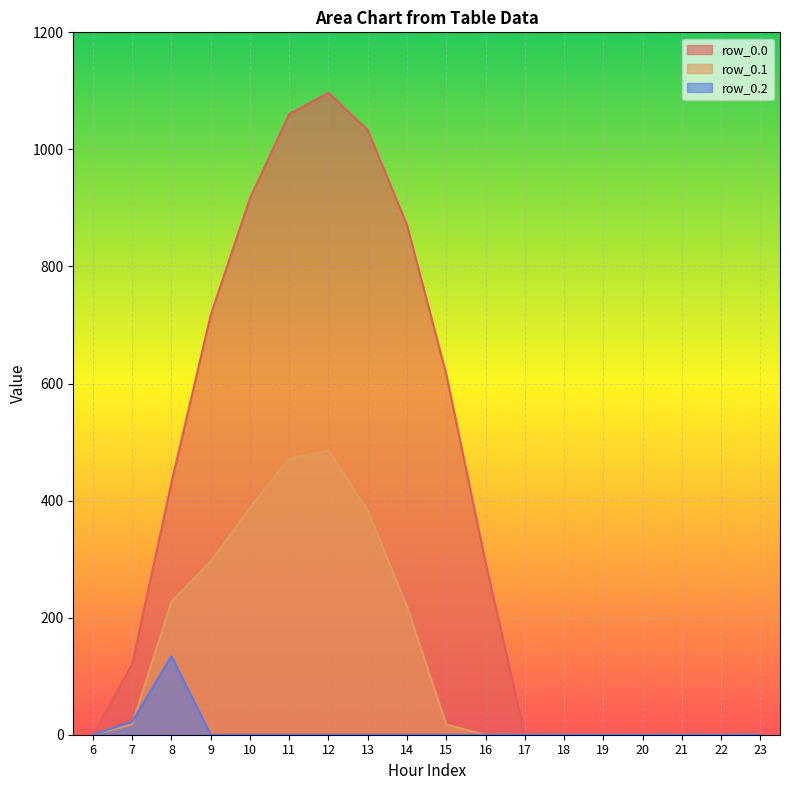

At which category does row_0.2 reach its first local peak?

8